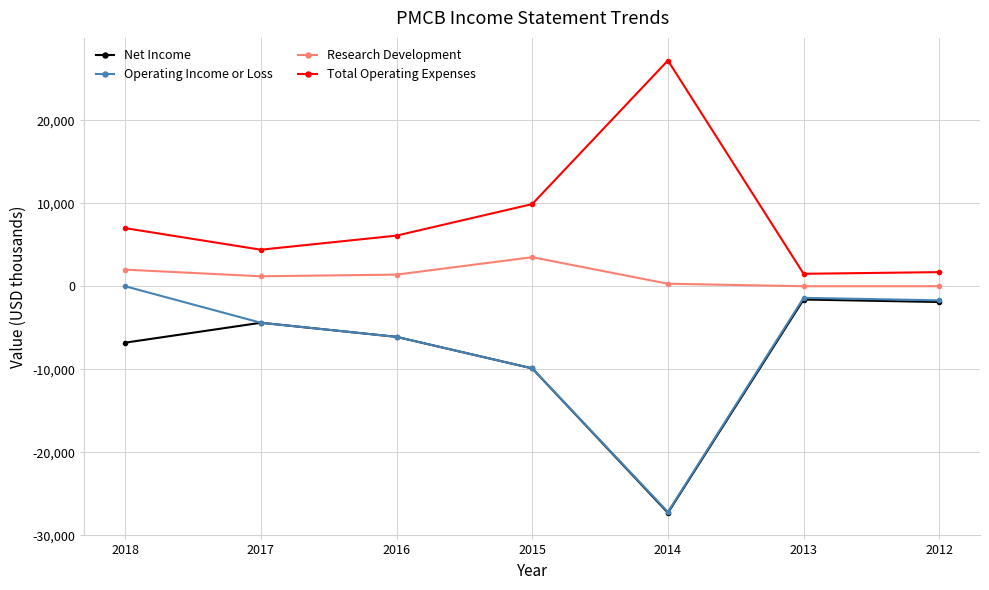

Is it true that Net Income equals -6800 at 2018?

True